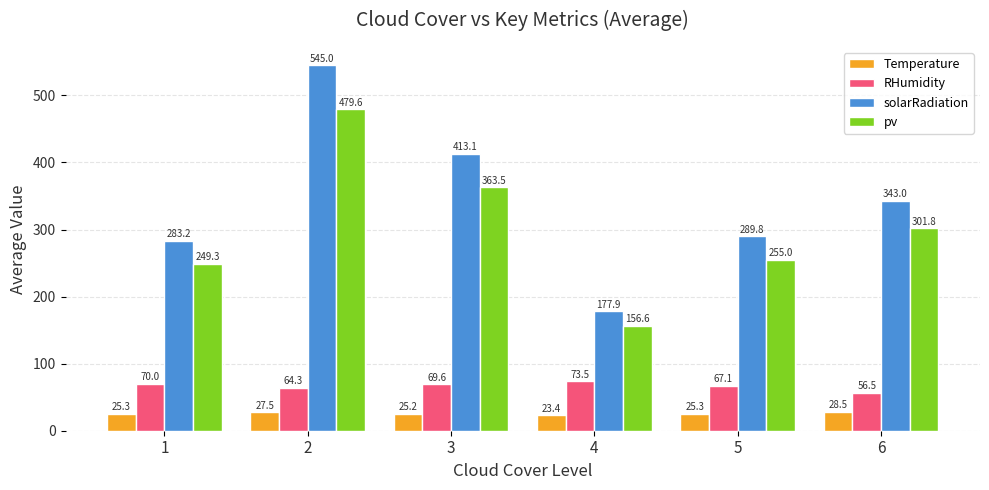

What is the spread (max minus min) of values at 3?

387.9